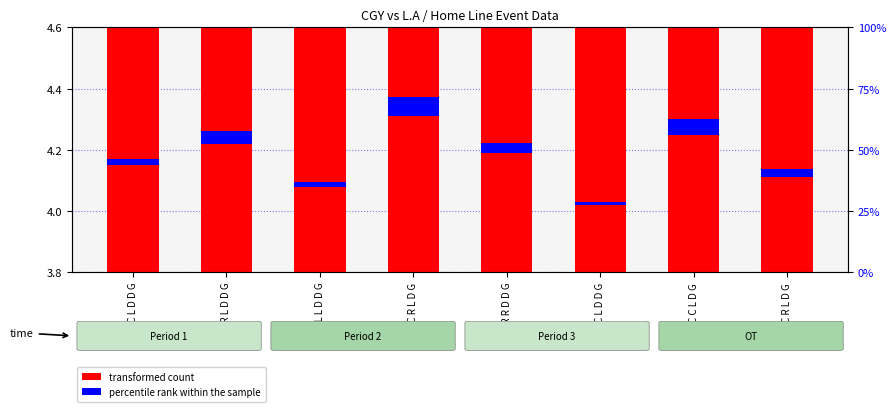

List the labels in order of transformed count value, smallest first.

C L D D G, R L L D D G, C R L D G, C C L D D G, C R R D D G, C R L D D G, C C L D G, C C R L D G